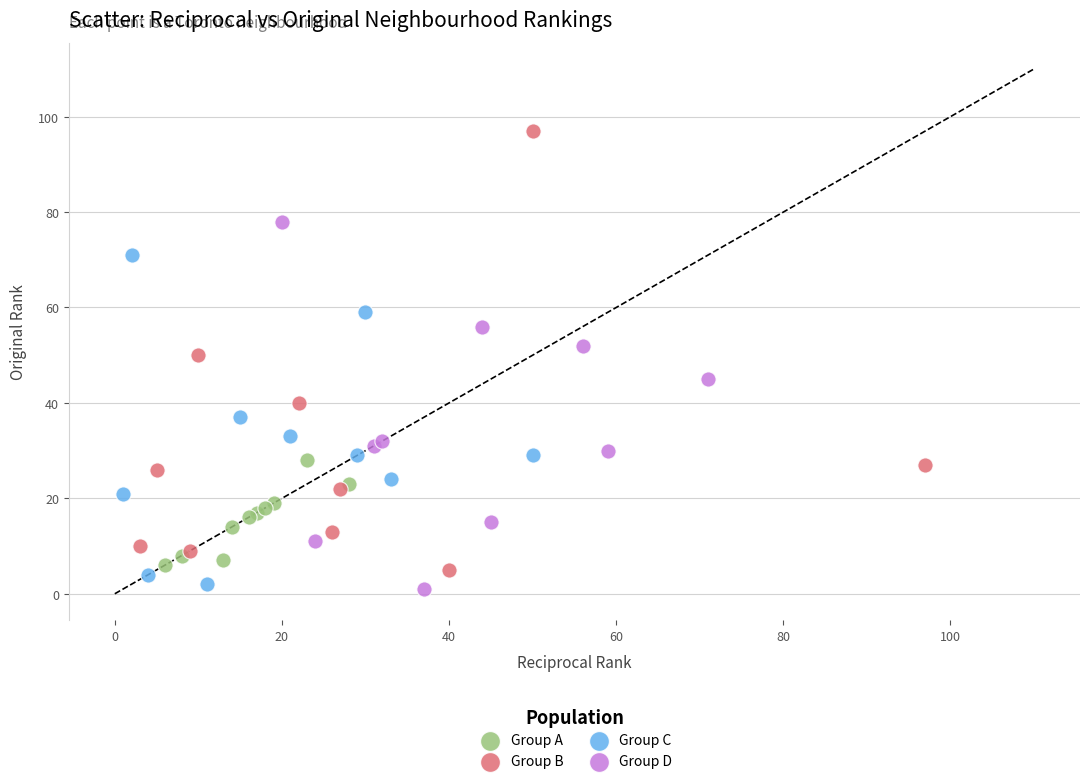

Which series reaches the maximum Y coordinate?

Group B